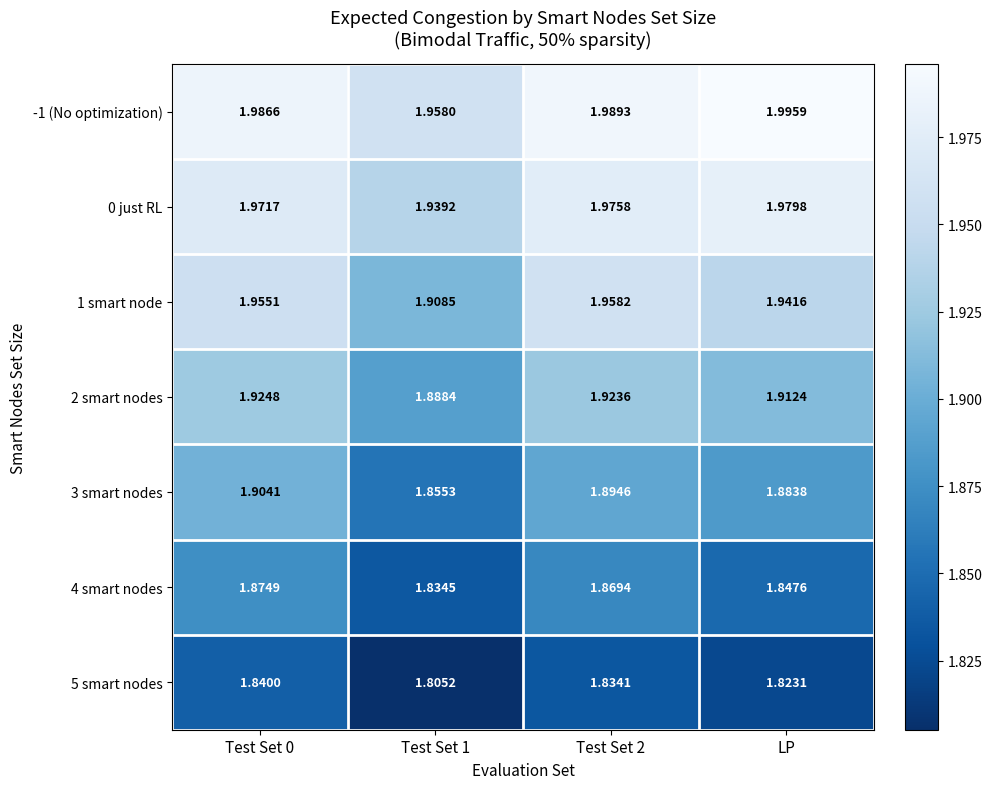

Is the value of 4 smart nodes at LP greater than the value of 0 just RL at Test Set 2?

No